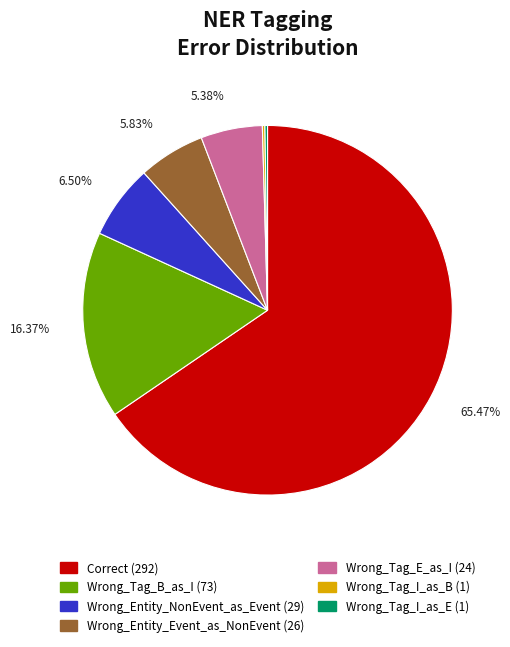

Is there any slice that represents more than half of the pie?

Yes